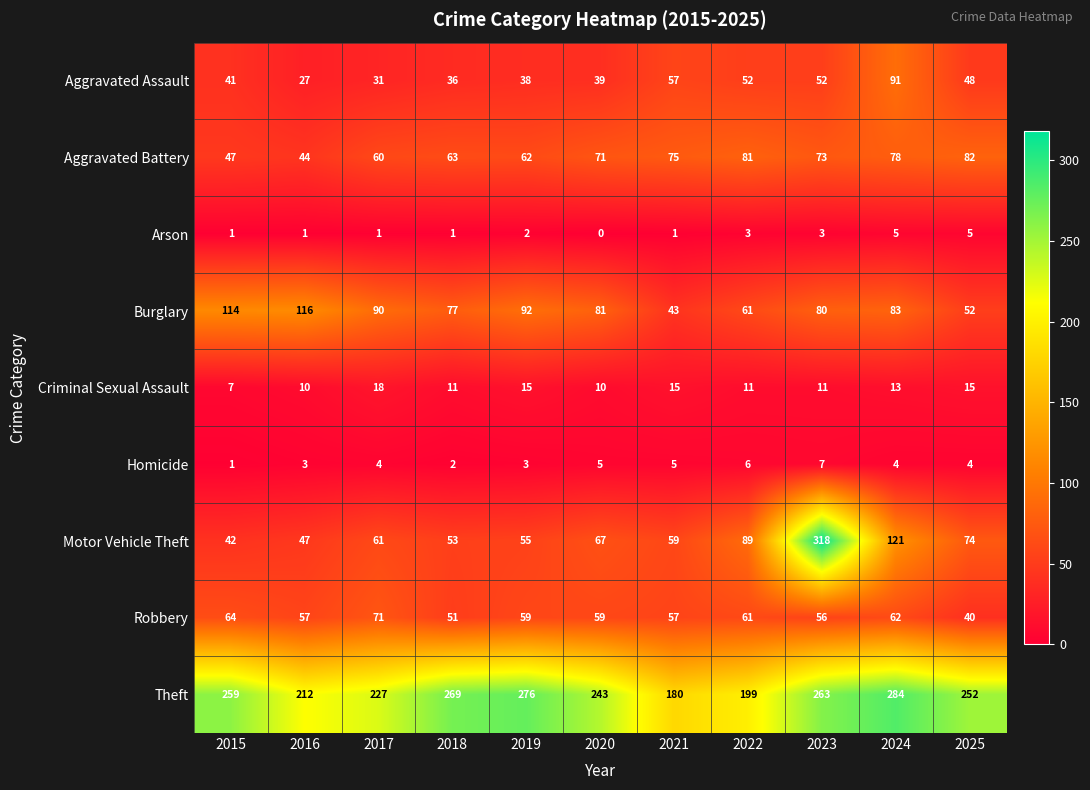

Which series has the widest spread of values?

Motor Vehicle Theft